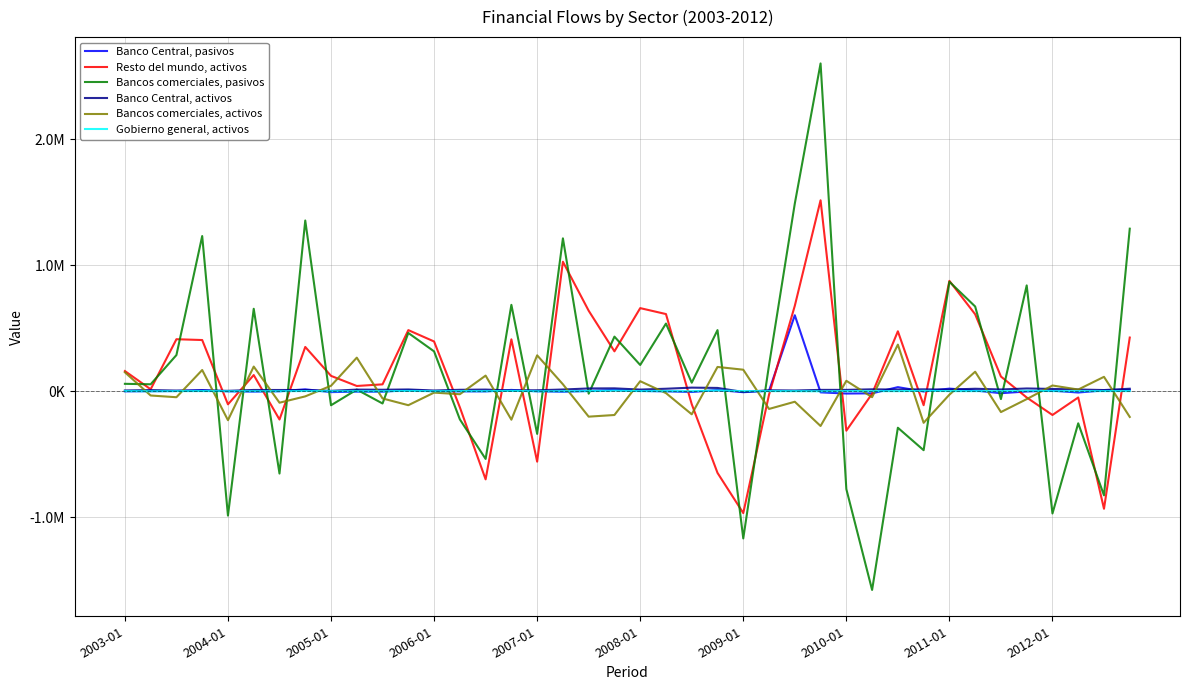

Where is Banco Central, activos nearest to the value 11116?

13